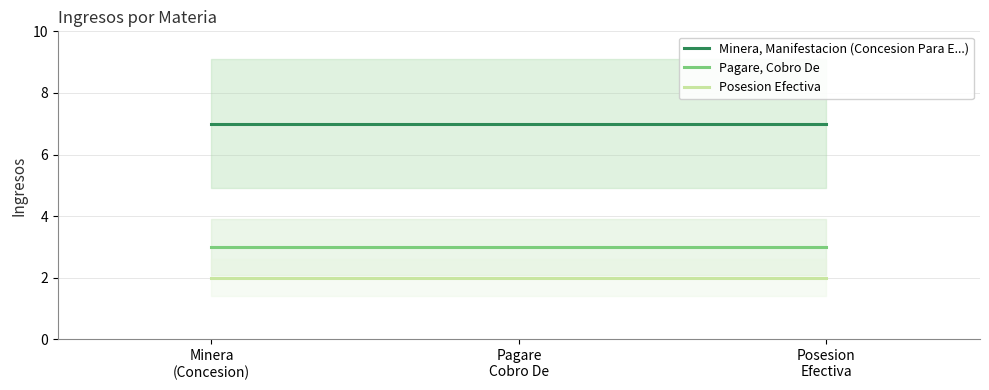

List the labels in order of Pagare, Cobro De value, largest first.

Minera
(Concesion), Pagare
Cobro De, Posesion
Efectiva